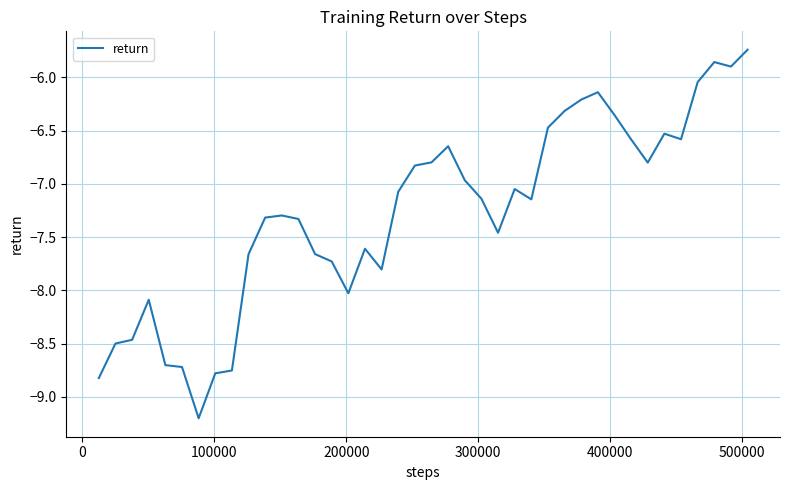

What is the smallest value displayed?

-9.2